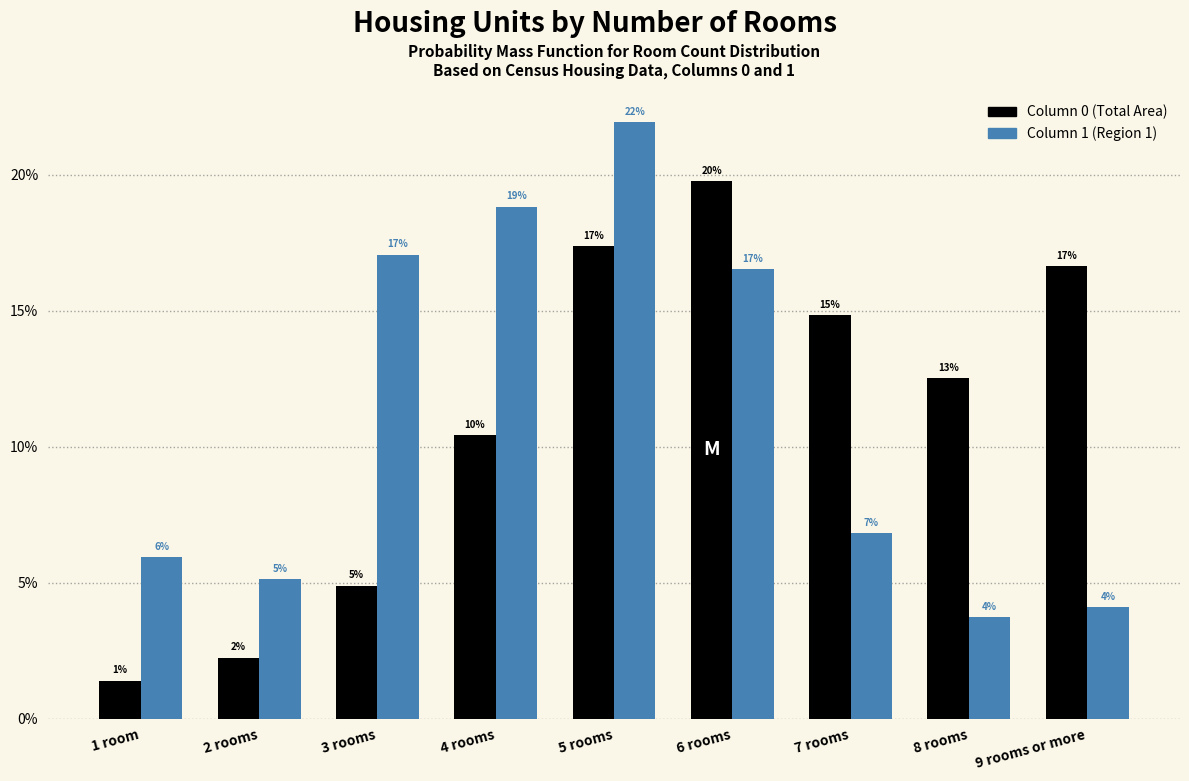

Does the chart contain stacked bars?

No